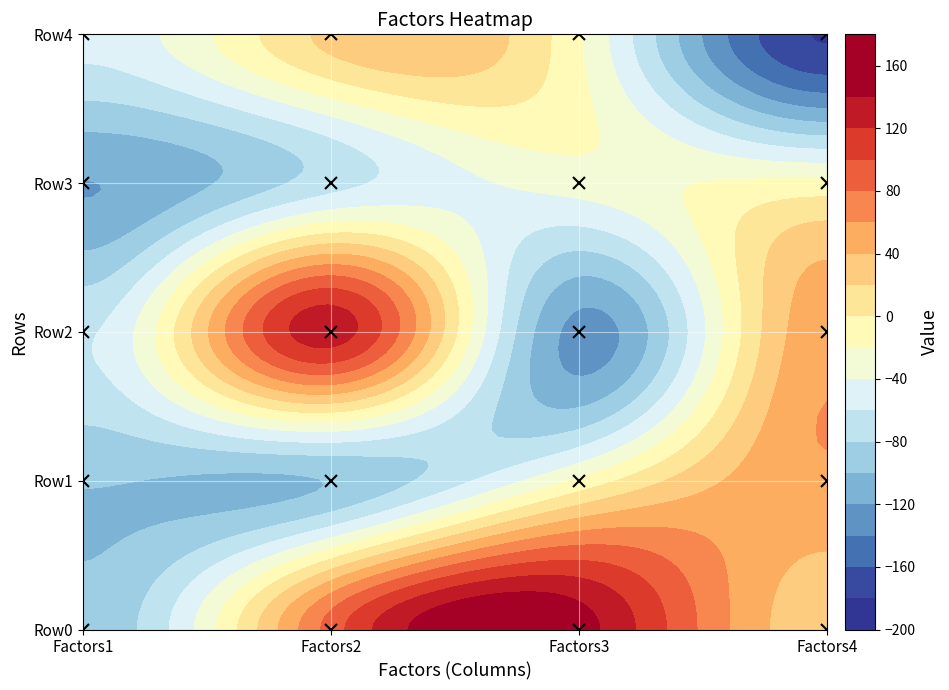

What is the minimum value for Row0?

-94.9